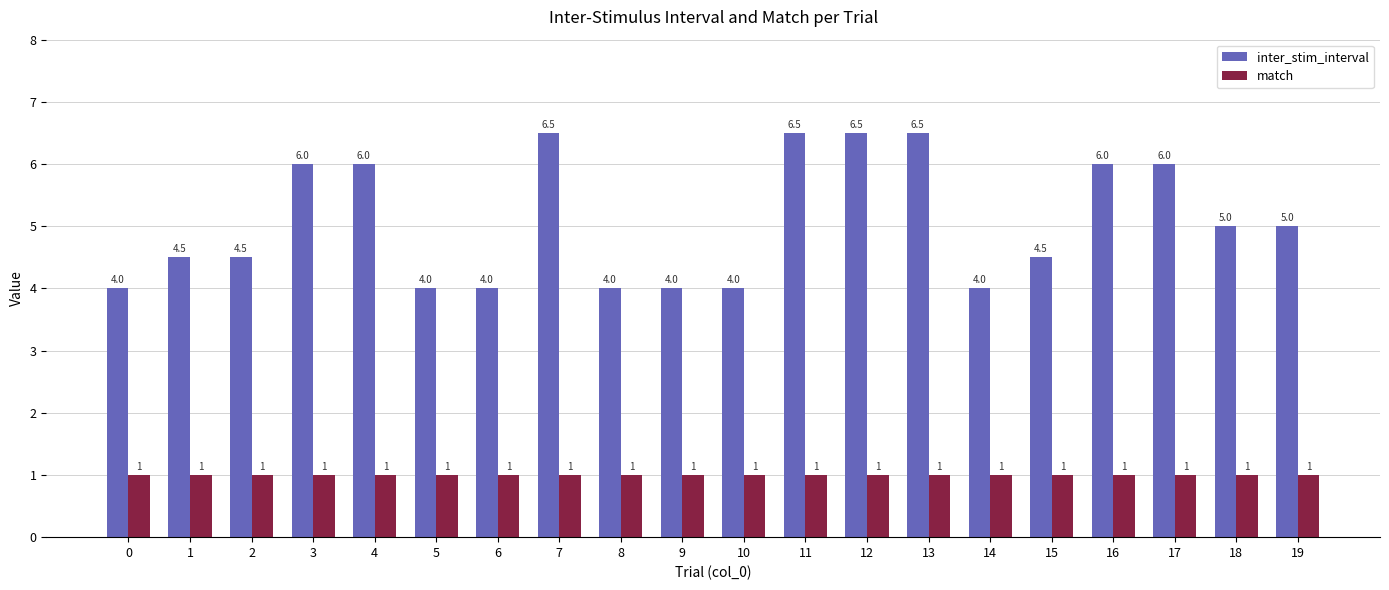

What is the value of the match bar at the 4th from the left?

1.0